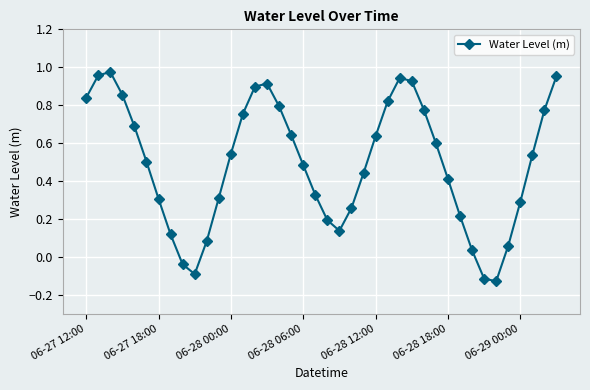

How many interior local valleys (lower than both neighbors) does the data have?

3